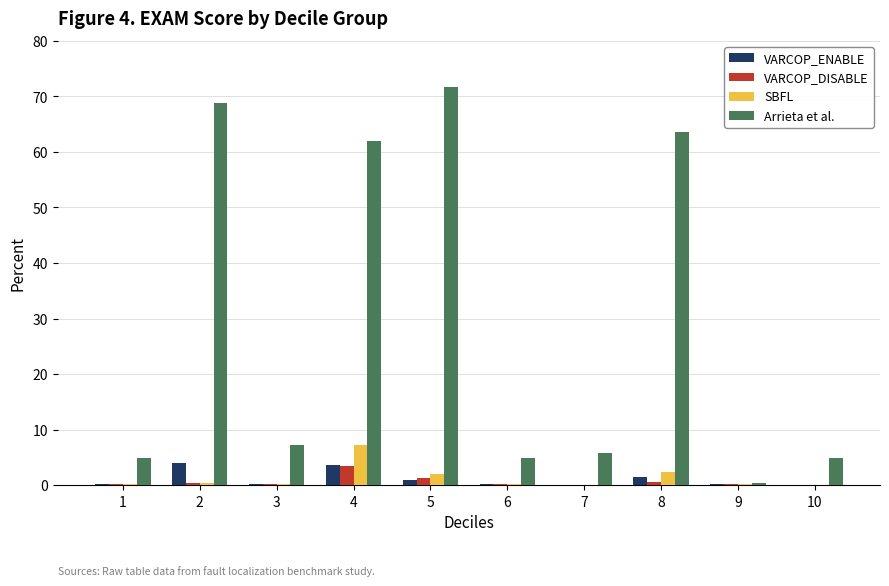

Is the value of SBFL at 10 greater than the value of Arrieta et al. at 7?

No